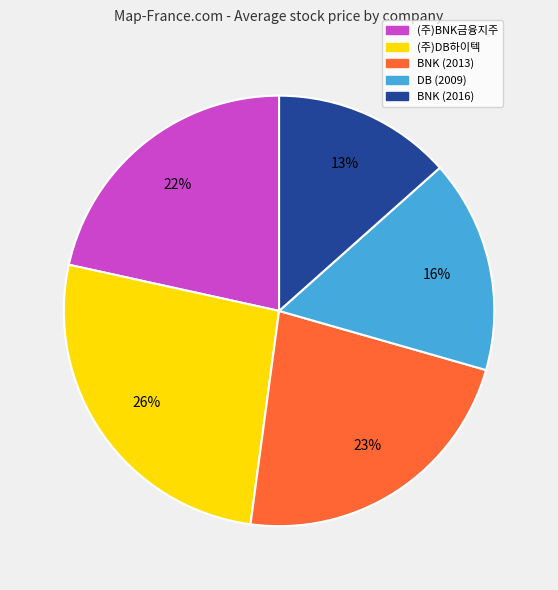

Approximately how many times larger is the value at (주)DB하이텍 compared to BNK (2016)?

2.0